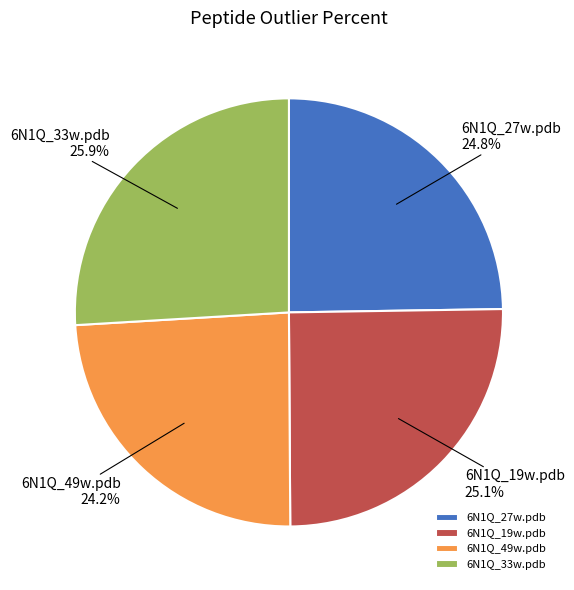

To the nearest percent, what is the difference between the largest and smallest slice percentages?

2%